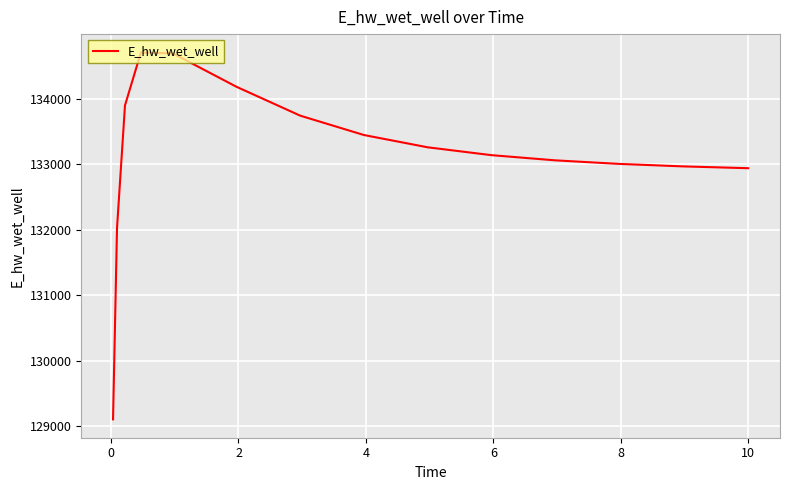

How many values are below 133141?

7